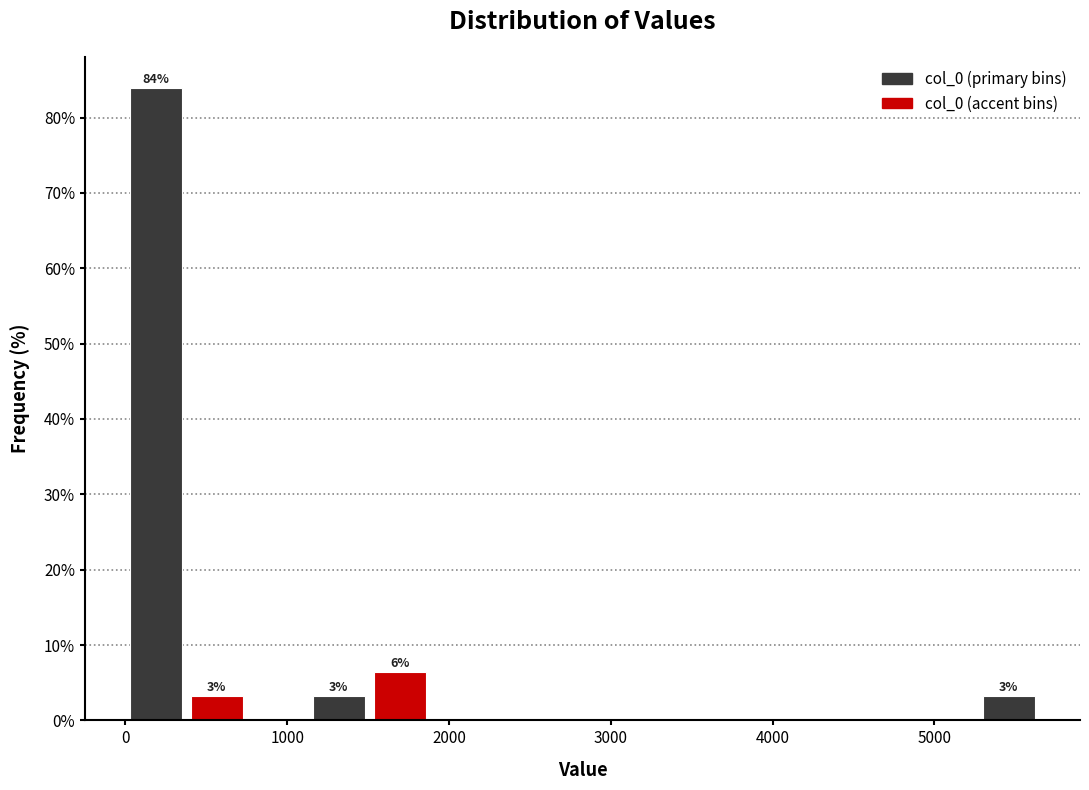

Around what value on the x-axis is the tallest bar? Give the approximate position of its centre, as read against the axis.

200